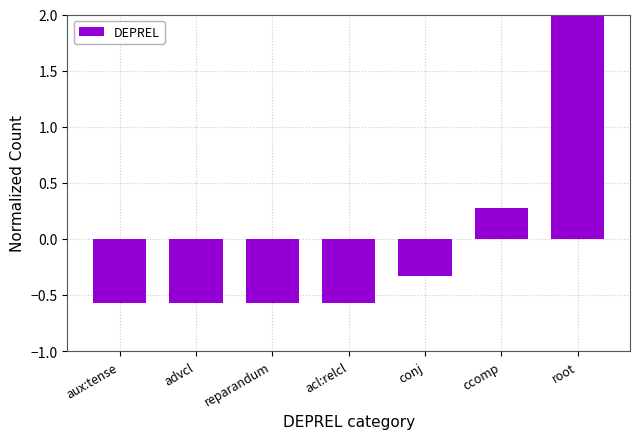

How many categories are shown in the chart?

7